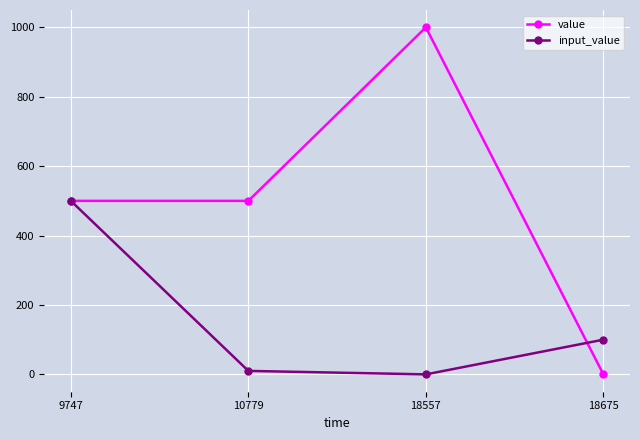

What is the value of the value point at the 2nd from the left?

500